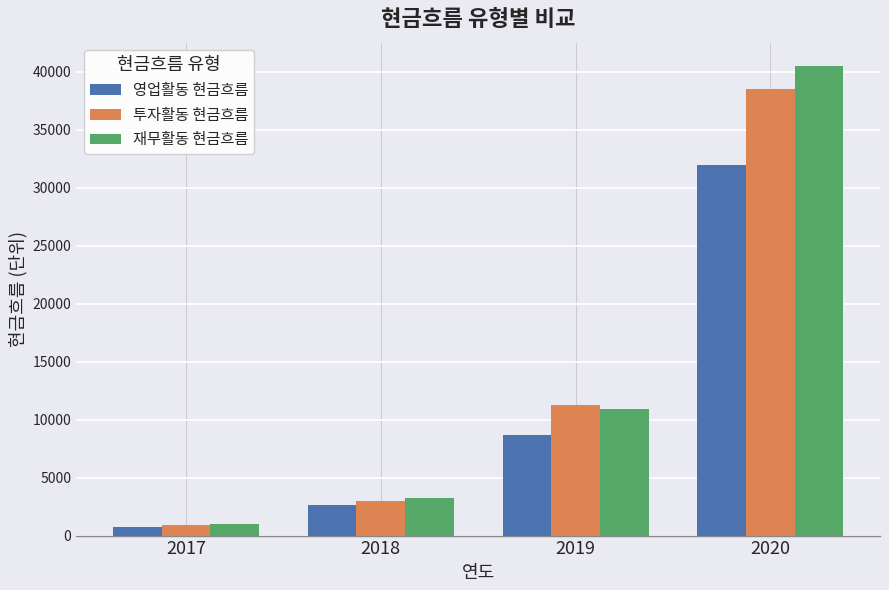

The 영업활동 현금흐름 series shows 4641 at 2018. True or false?

False